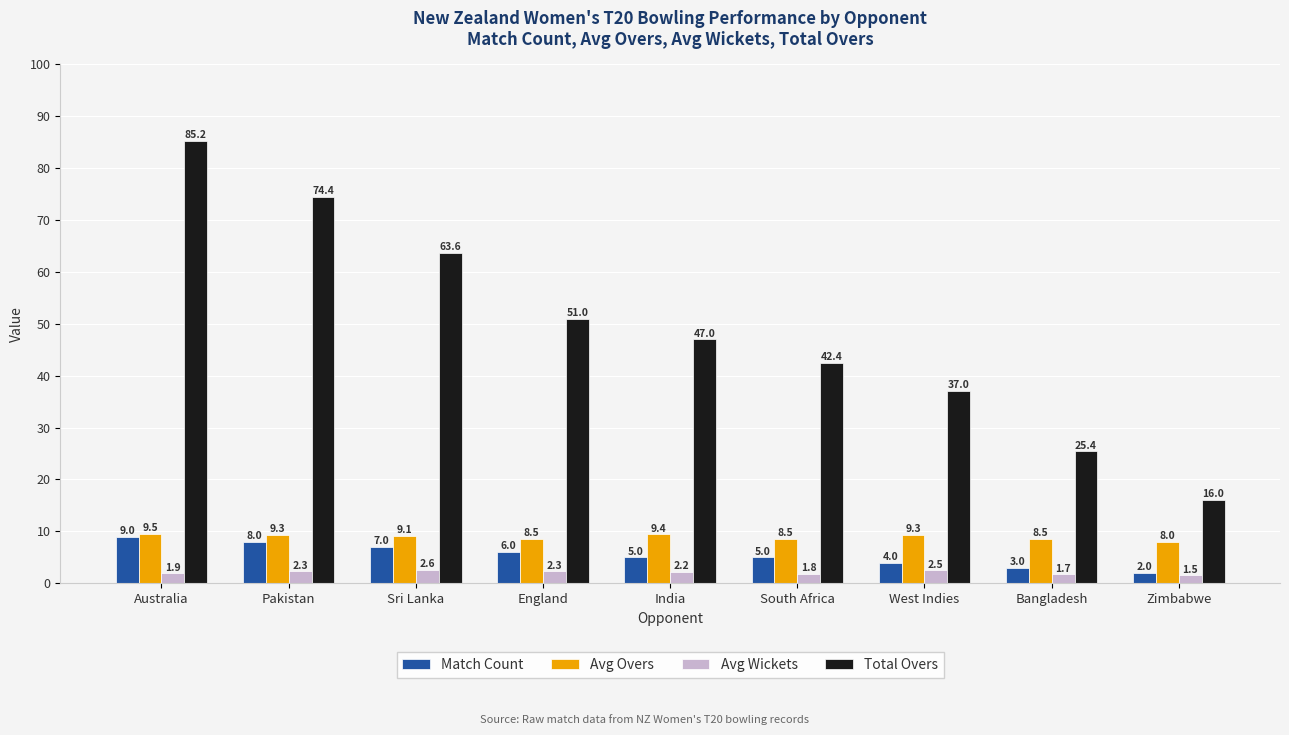

What are all the series names shown in the legend?

Match Count, Avg Overs, Avg Wickets, Total Overs